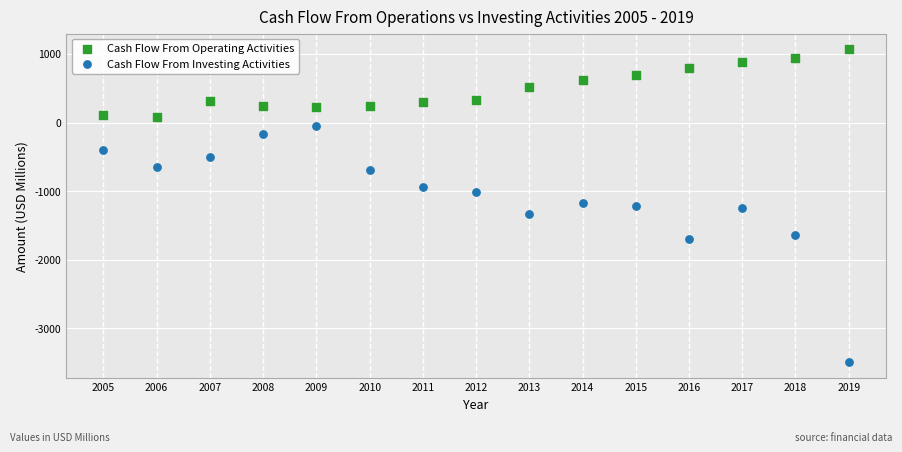

In the Cash Flow From Investing Activities series, what Y value is closest to -1773?

-1700.7